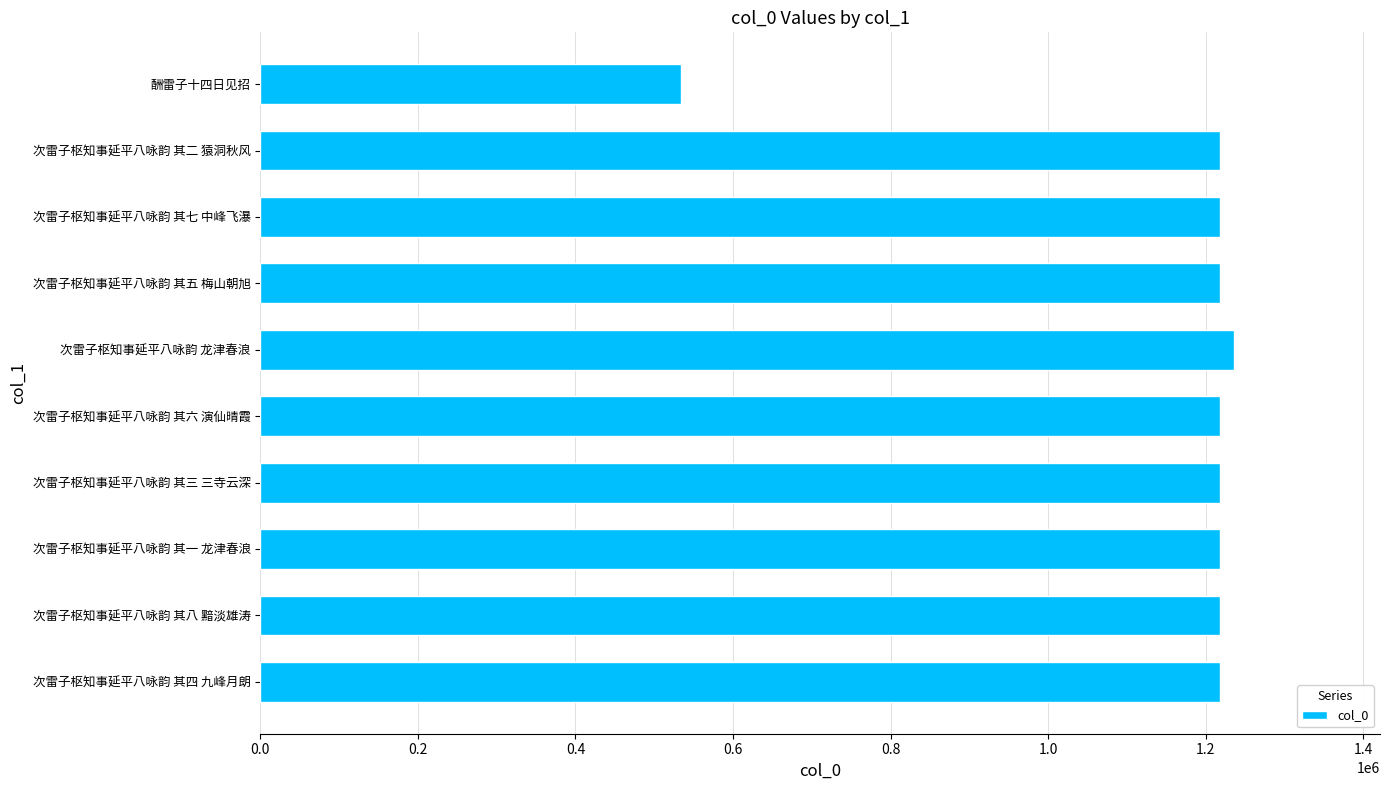

Is it true that the value at 次雷子枢知事延平八咏韵 其八 黯淡雄涛 is 1675091?

False